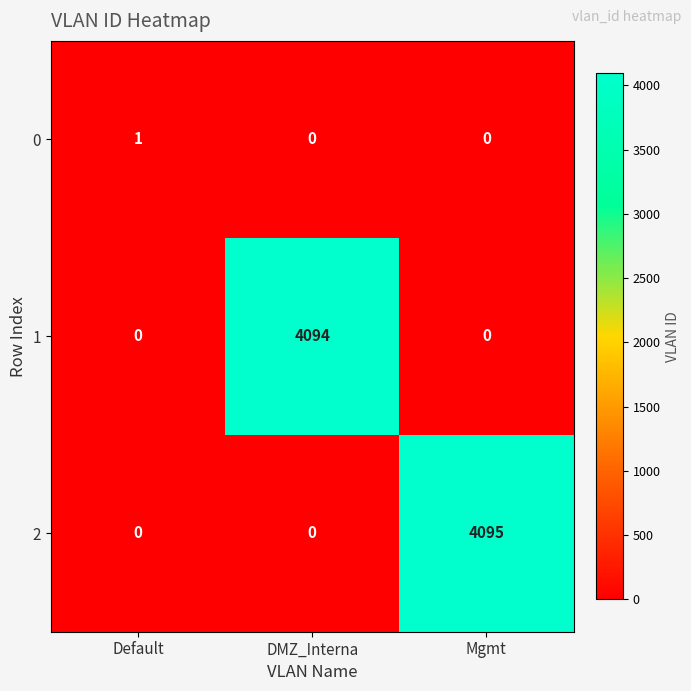

How many values in the 2 series exceed 0?

1